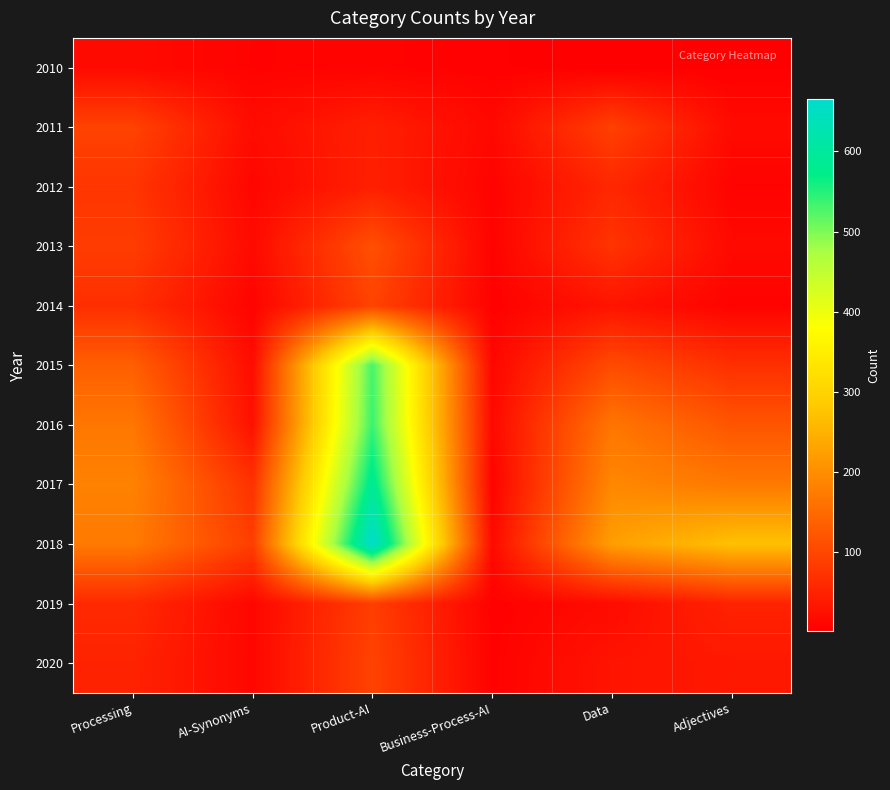

Reading left to right, transcribe all the data shown in this chart.

2010: Processing=16	AI-Synonyms=6	Product-AI=7	Business-Process-AI=4	Data=1	Adjectives=3
2011: Processing=94	AI-Synonyms=18	Product-AI=45	Business-Process-AI=13	Data=91	Adjectives=16
2012: Processing=76	AI-Synonyms=10	Product-AI=46	Business-Process-AI=7	Data=56	Adjectives=7
2013: Processing=86	AI-Synonyms=16	Product-AI=112	Business-Process-AI=6	Data=74	Adjectives=15
2014: Processing=66	AI-Synonyms=7	Product-AI=95	Business-Process-AI=4	Data=29	Adjectives=6
2015: Processing=134	AI-Synonyms=19	Product-AI=531	Business-Process-AI=11	Data=106	Adjectives=68
2016: Processing=167	AI-Synonyms=25	Product-AI=538	Business-Process-AI=14	Data=166	Adjectives=120
2017: Processing=183	AI-Synonyms=71	Product-AI=588	Business-Process-AI=6	Data=191	Adjectives=170
2018: Processing=172	AI-Synonyms=88	Product-AI=665	Business-Process-AI=15	Data=223	Adjectives=271
2019: Processing=59	AI-Synonyms=11	Product-AI=88	Business-Process-AI=4	Data=18	Adjectives=50
2020: Processing=50	AI-Synonyms=11	Product-AI=94	Business-Process-AI=5	Data=30	Adjectives=35